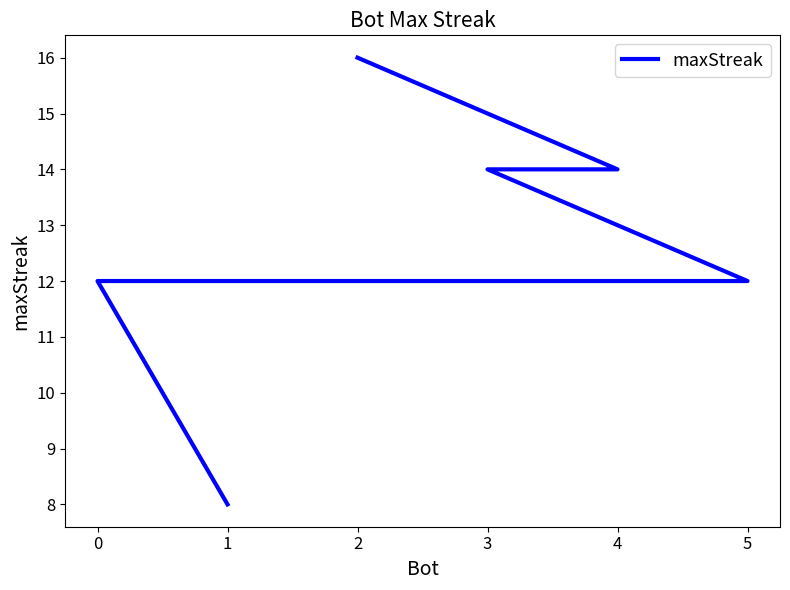

The chart shows a value of 21 at 0. True or false?

False